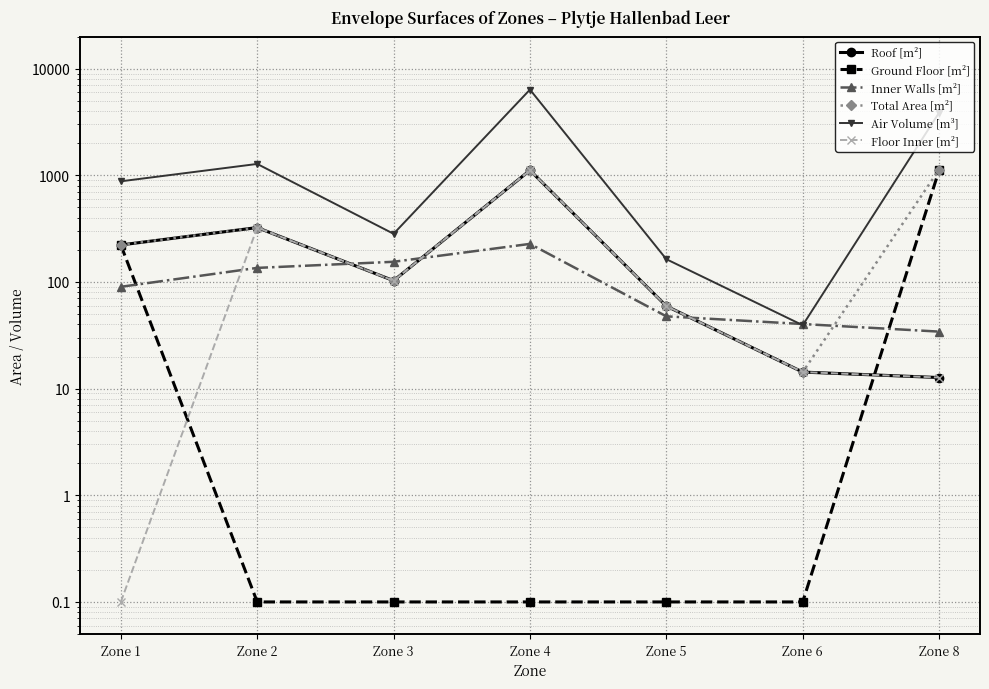

What is the value of the Ground Floor [m²] point at the 2nd from the left?

0.1